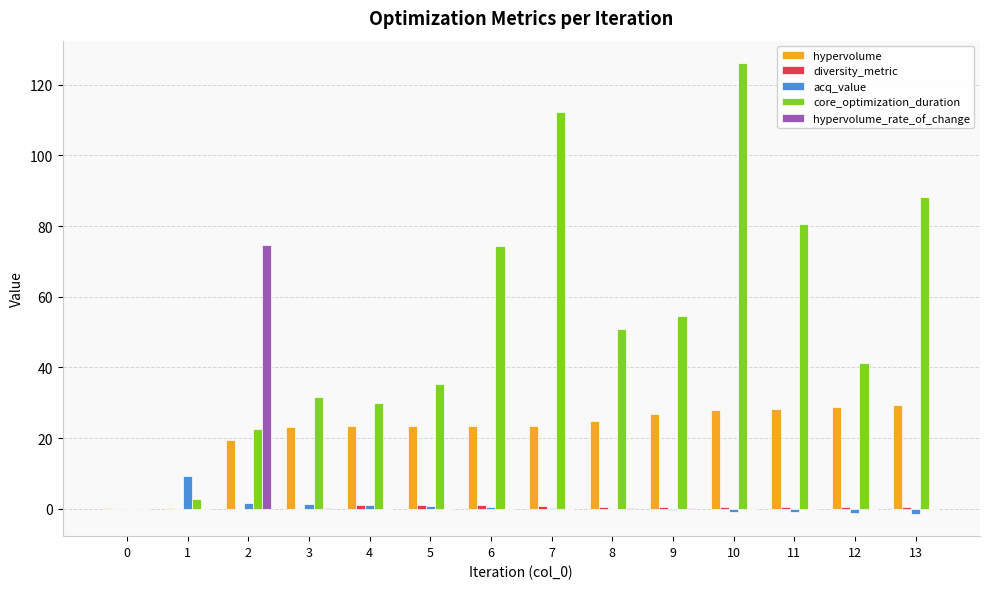

How many data points does each series have?

14